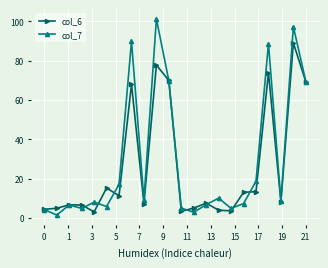

Which series has the widest spread of values?

col_7